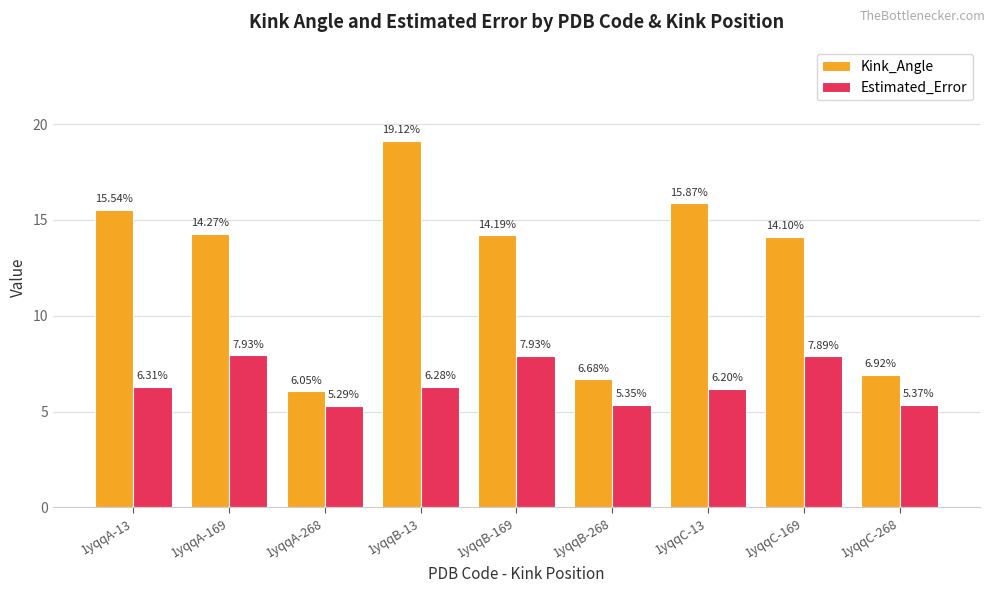

What is the average value of the Kink_Angle series?

12.5